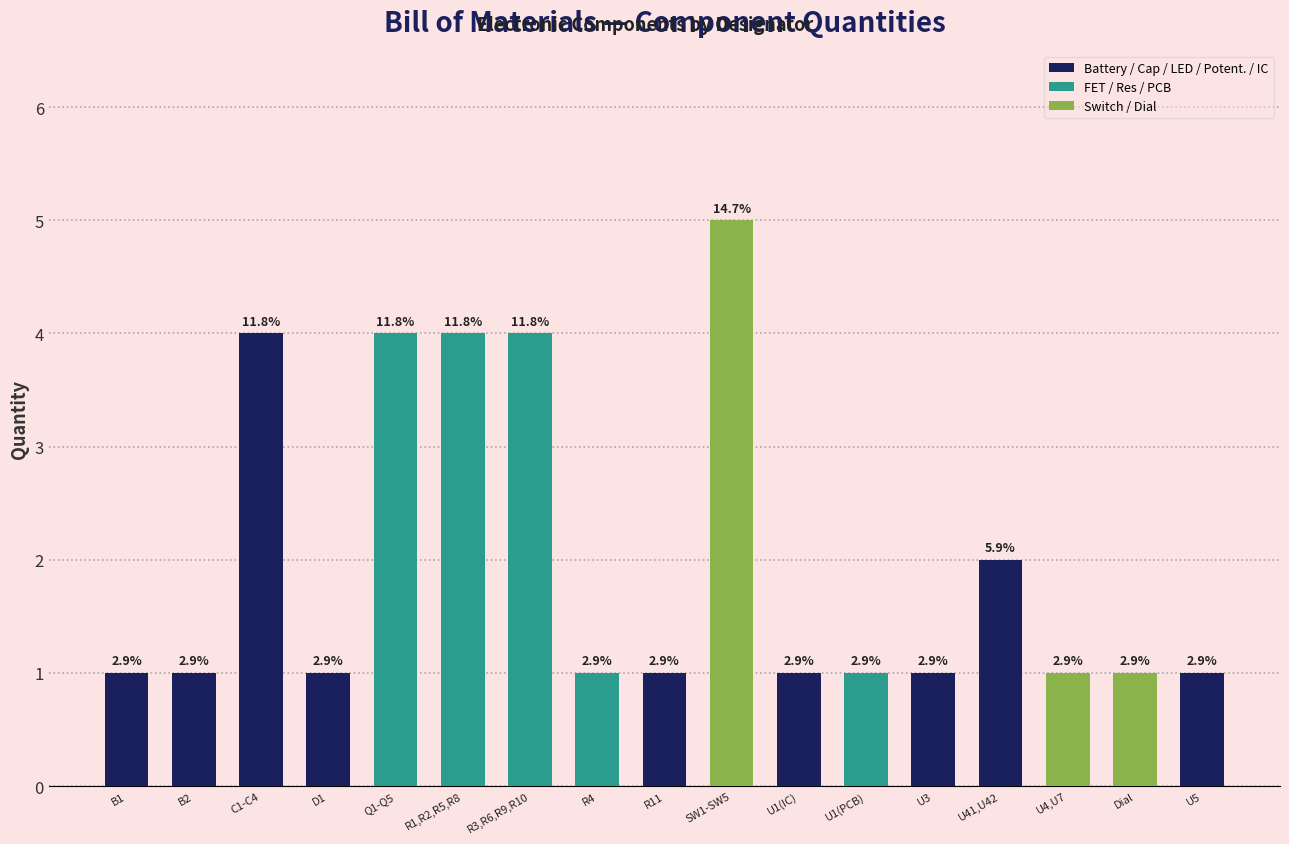

Approximately how many times larger is the value at R11 compared to U3?

1.0